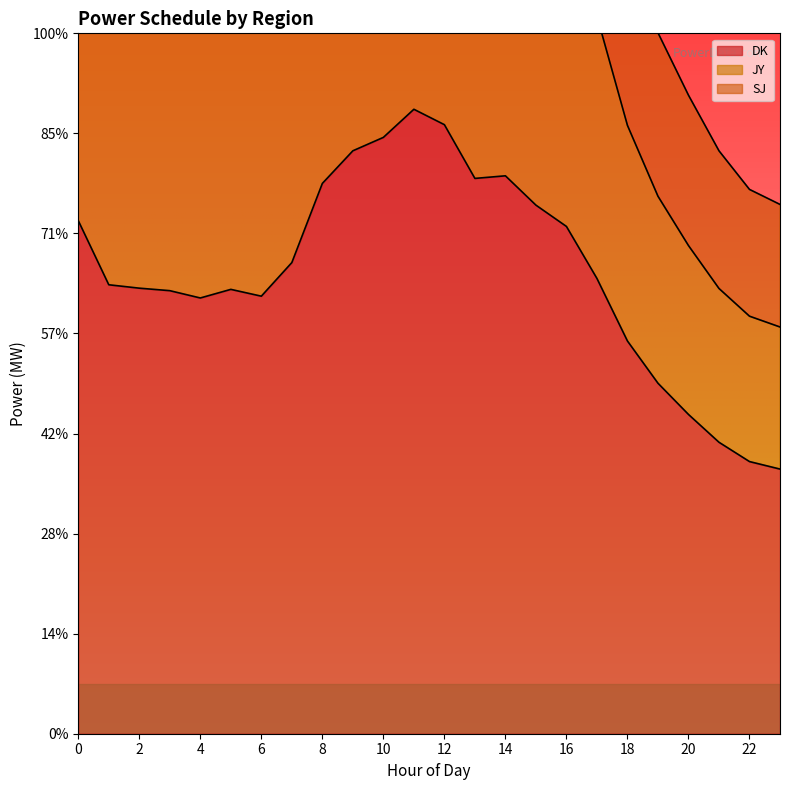

Is the value of DK at 13 greater than the value of JY at 6?

No